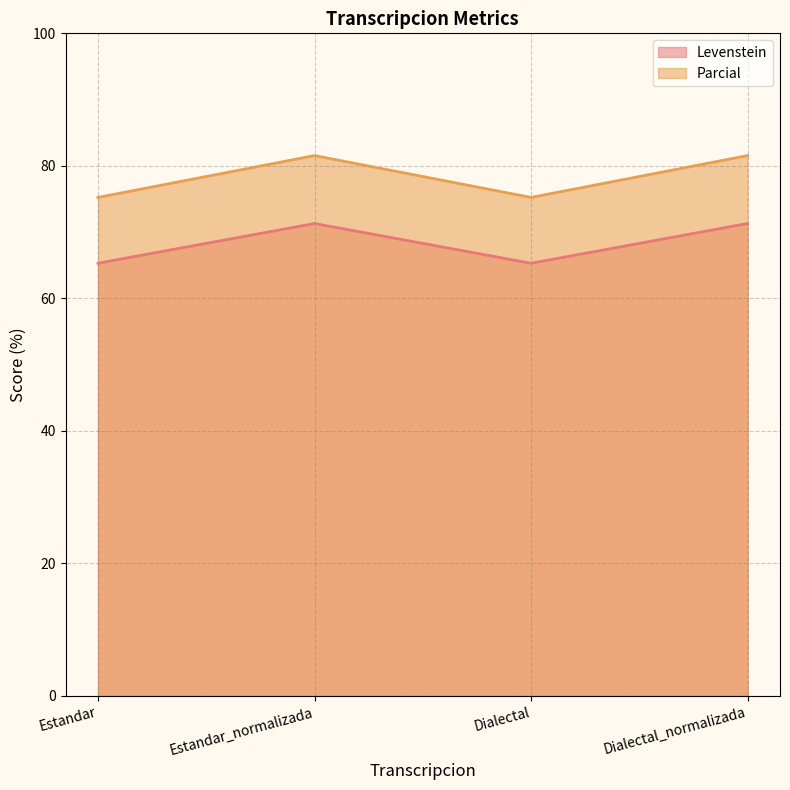

Does the chart display data point markers on the line(s)?

No